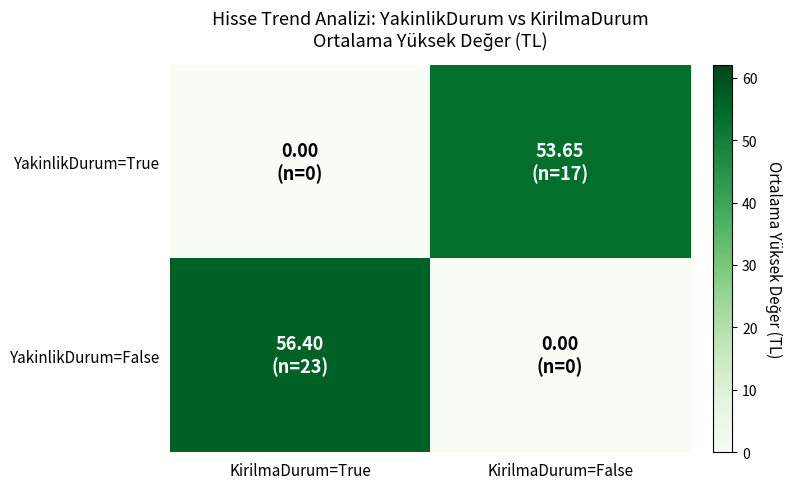

Which series has the largest total across all categories?

YakinlikDurum=False